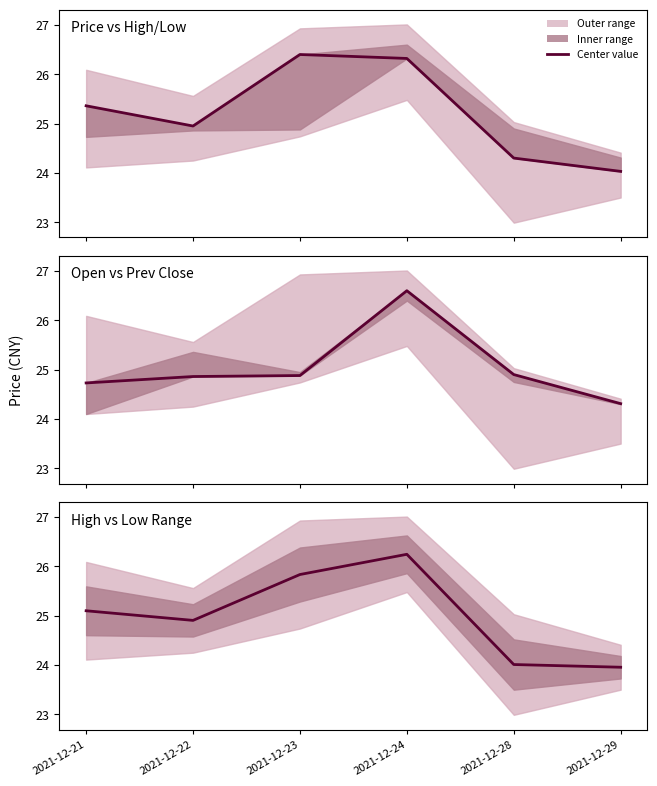

Which label corresponds to the largest value in the chart?

2021-12-24